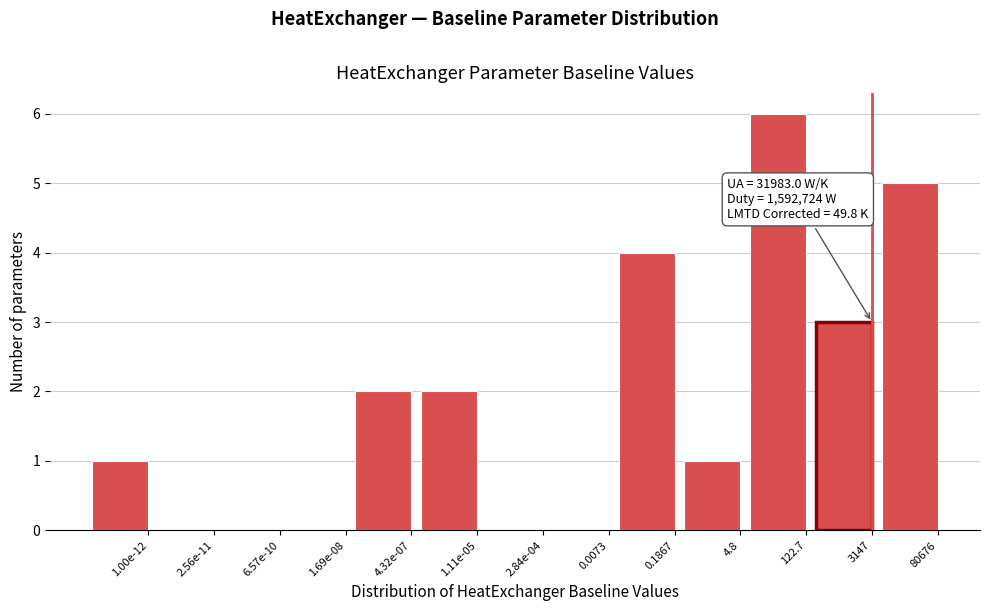

What is the sum of all values?

24